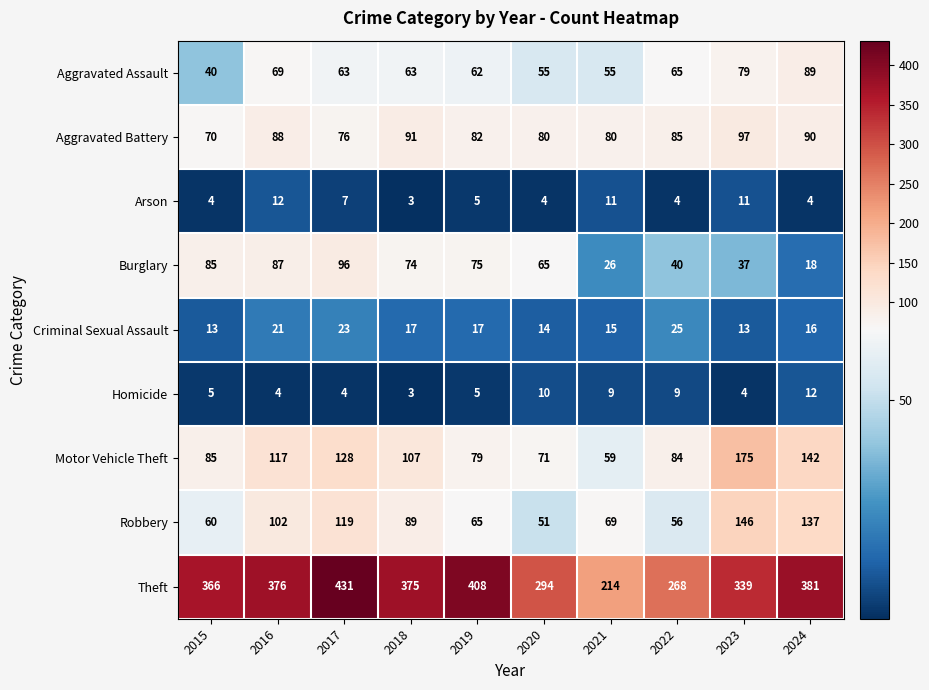

Which series has the largest total across all categories?

Theft